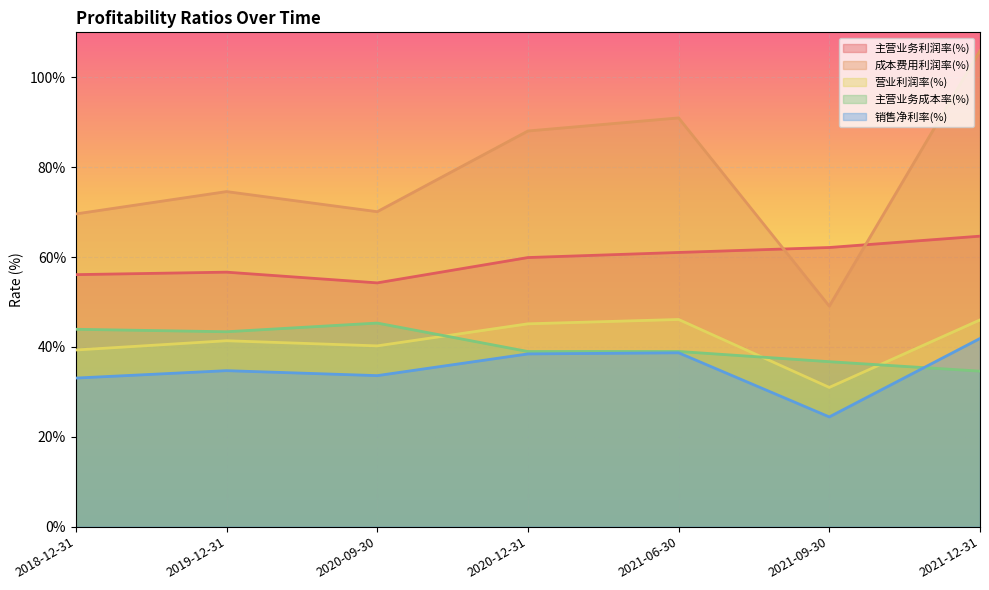

What is the minimum value shown in the chart?

24.4